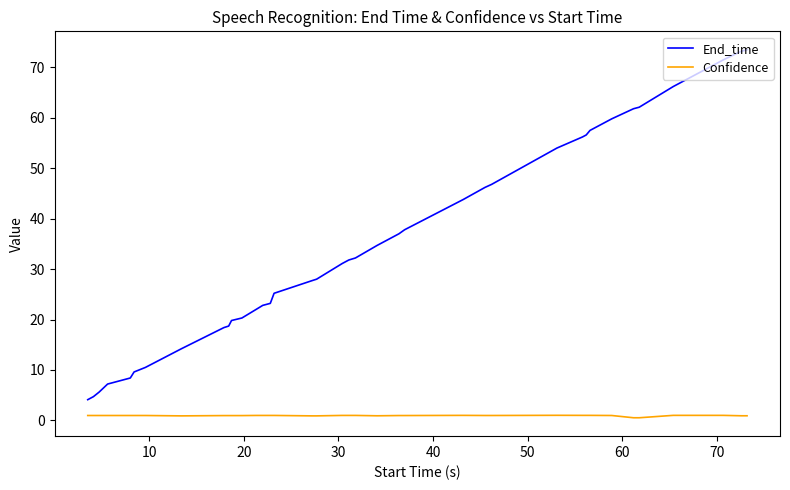

Rank the series by their average value, from highest to lowest.

End_time, Confidence